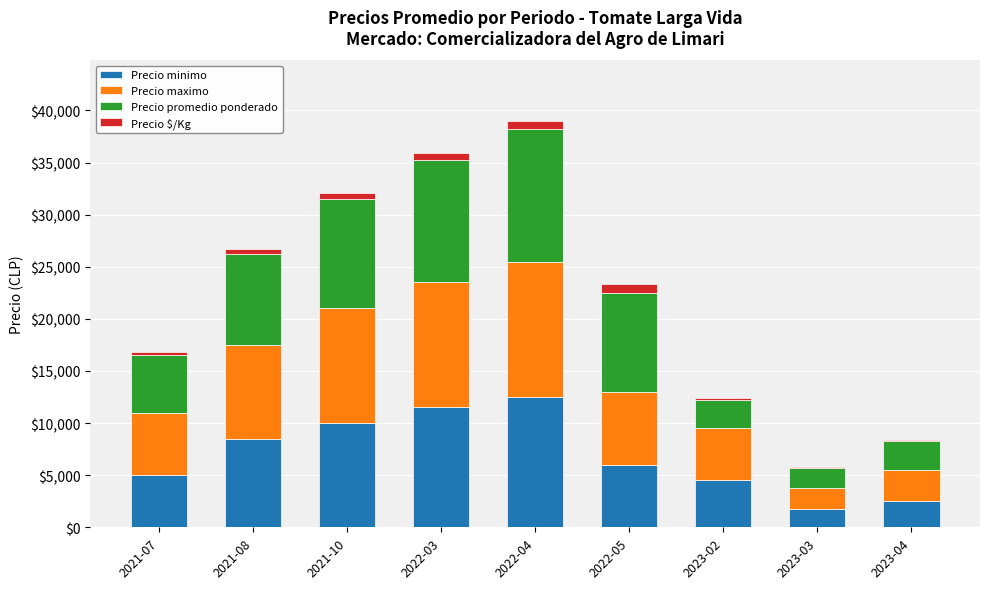

At which label does Precio minimo reach its peak?

2022-04